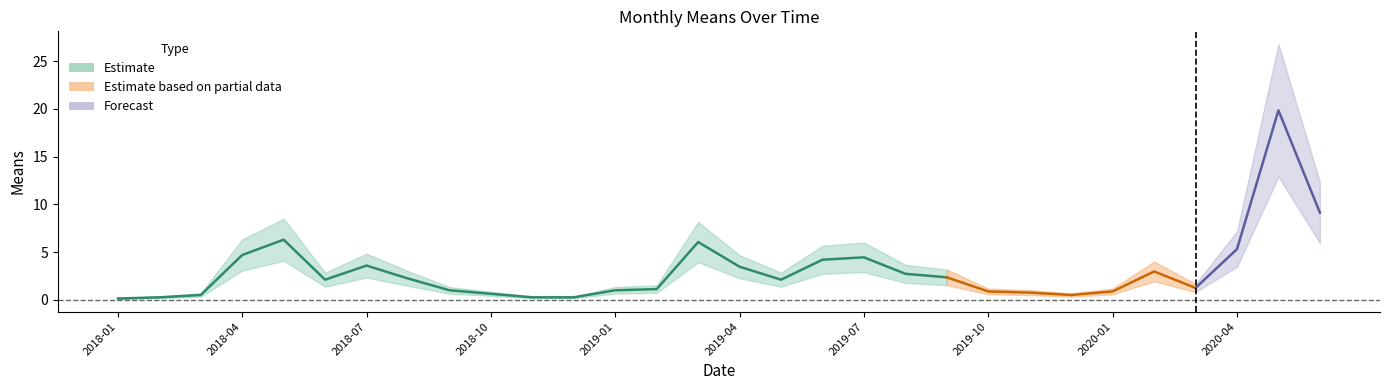

Reading right to left, extract all data points from this chart.

2020-06=9.1	2020-05=19.9	2020-04=5.3	2020-03=1.2	2020-02=3.0	2020-01=0.9	2019-12=0.5	2019-11=0.7	2019-10=0.9	2019-09=2.3	2019-08=2.7	2019-07=4.4	2019-06=4.2	2019-05=2.1	2019-04=3.5	2019-03=6.0	2019-02=1.1	2019-01=1.0	2018-12=0.2	2018-11=0.2	2018-10=0.6	2018-09=1.0	2018-08=2.2	2018-07=3.6	2018-06=2.1	2018-05=6.3	2018-04=4.7	2018-03=0.5	2018-02=0.2	2018-01=0.1